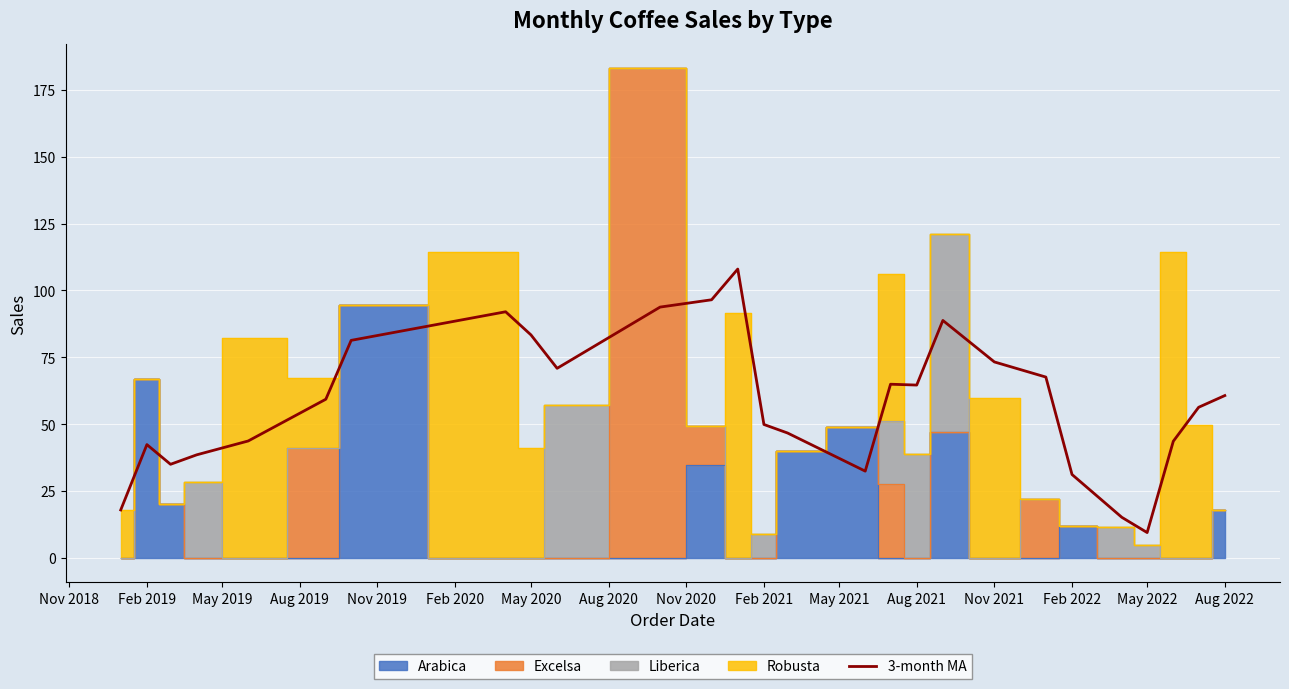

True or false: 3-month MA has a value of 60.7 at Aug 2022.

True